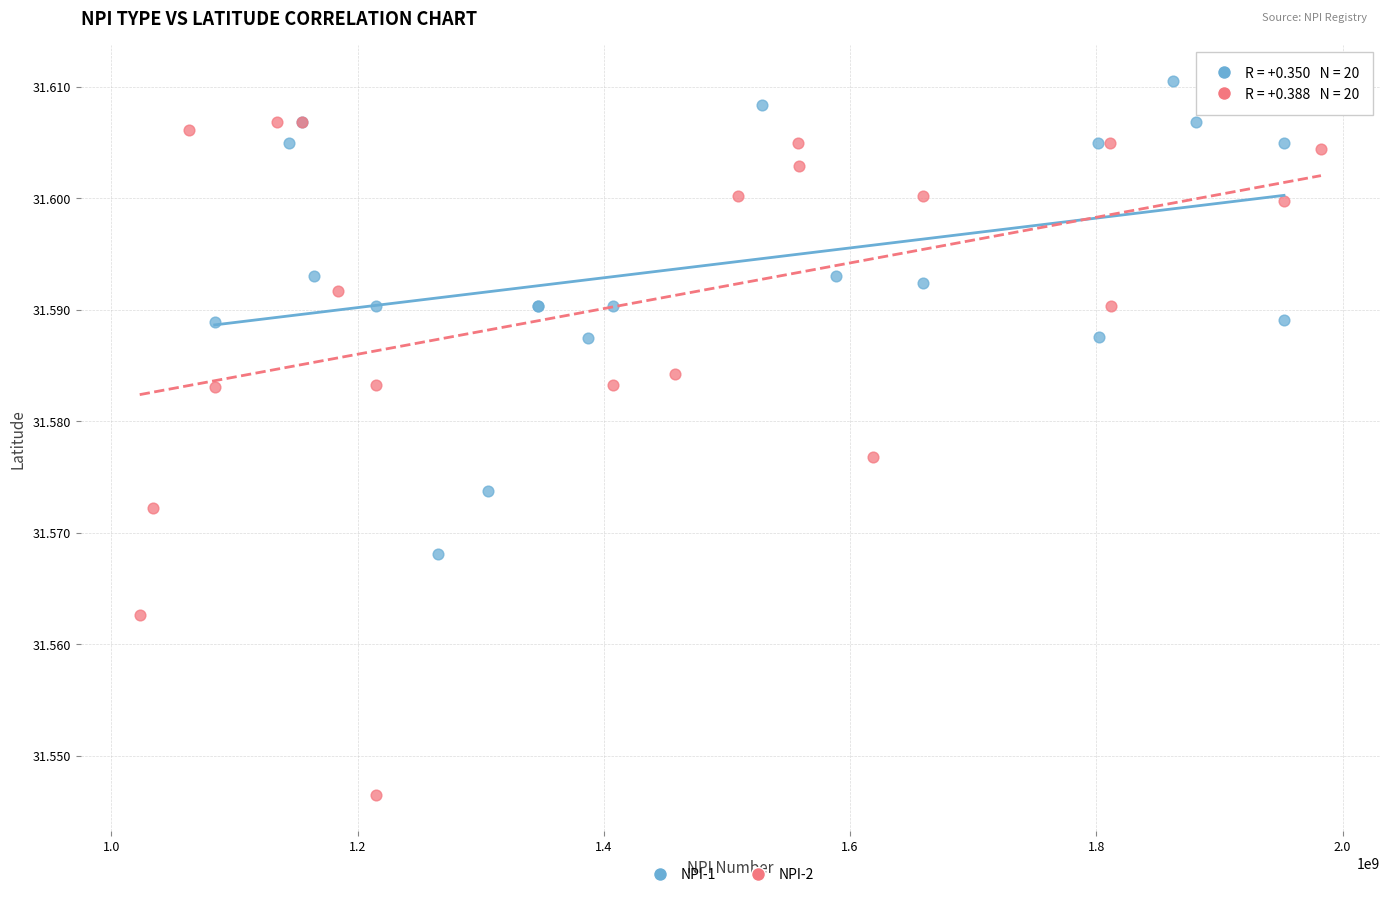

Which series reaches the minimum Y coordinate?

NPI-2